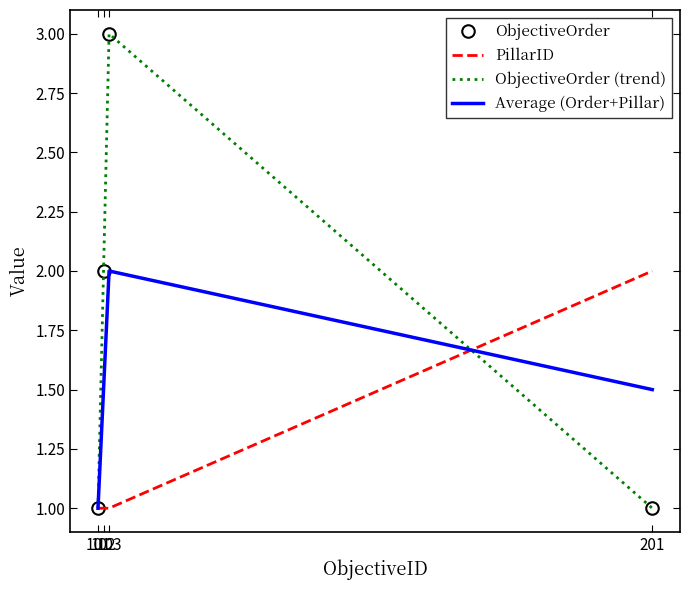

What is the maximum value for ObjectiveOrder?

3.0